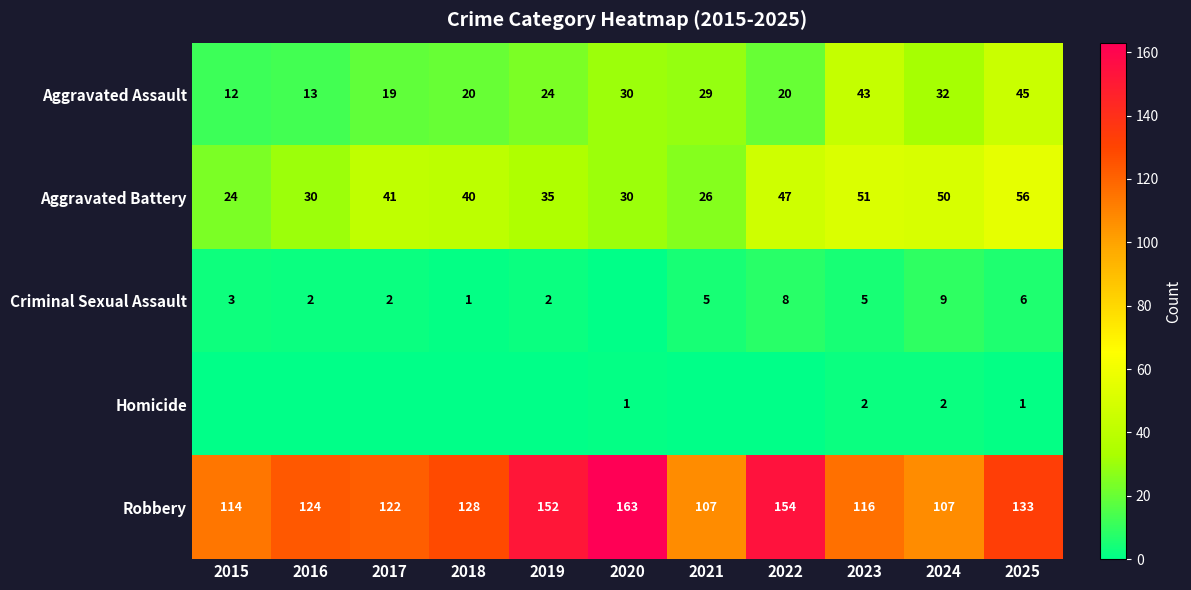

What is the difference between the second highest and minimum values in the Robbery series?

47